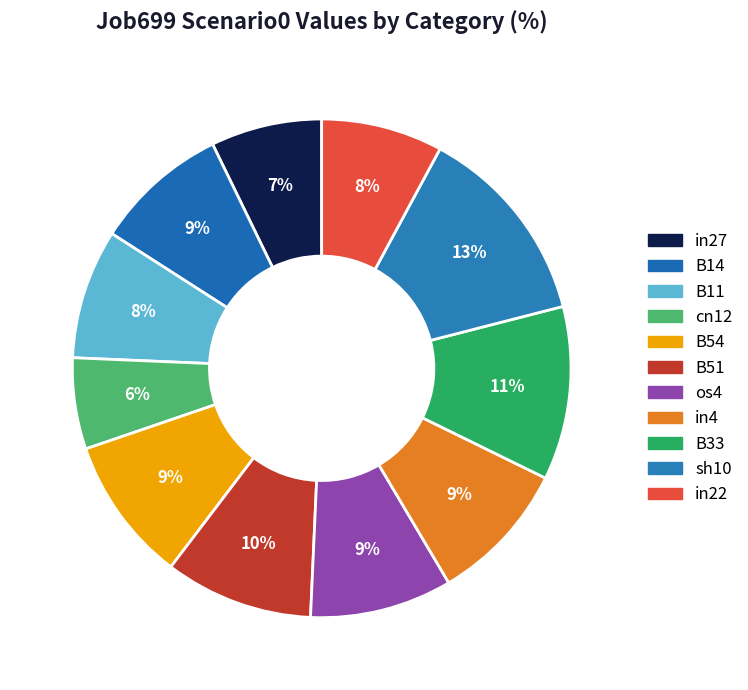

The B14 slice represents 3% of the pie. True or false?

False